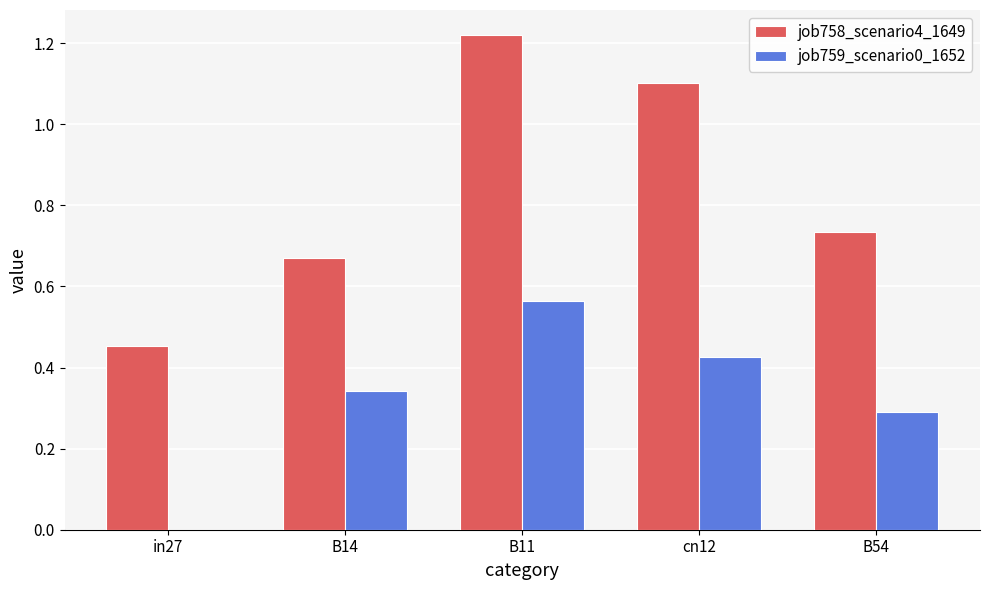

Which label corresponds to the largest value in the chart?

B11